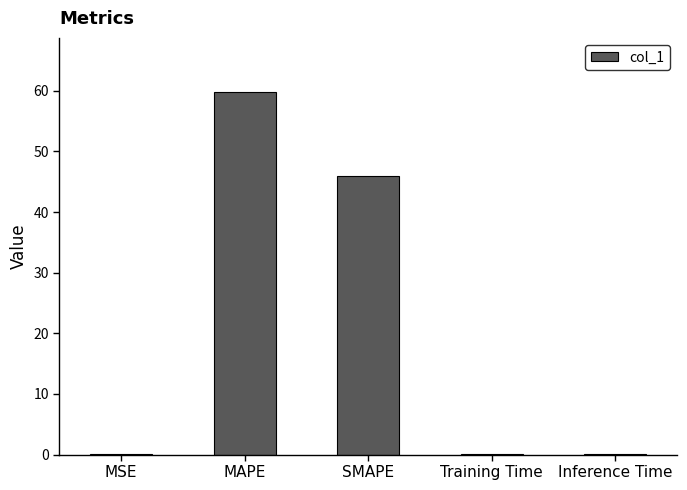

What value does the data have at SMAPE?

46.0